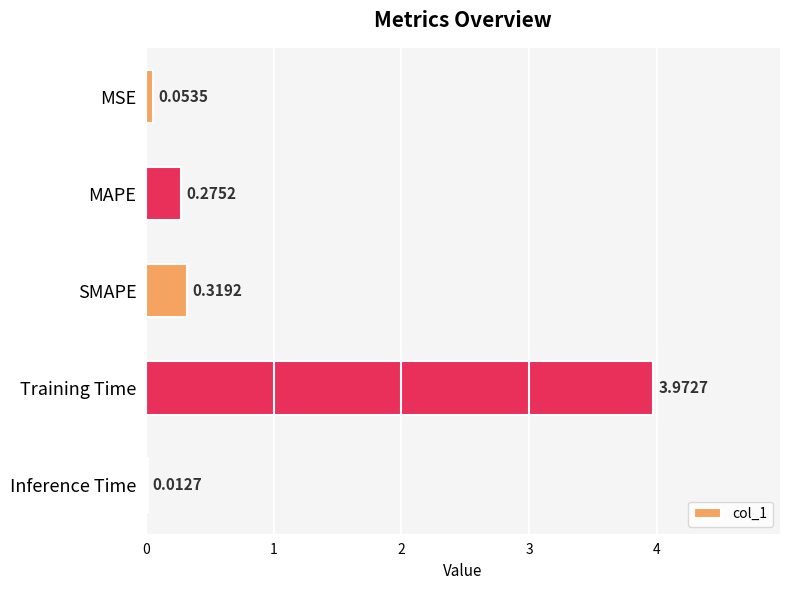

At which category does the chart reach its peak across all series?

Training Time